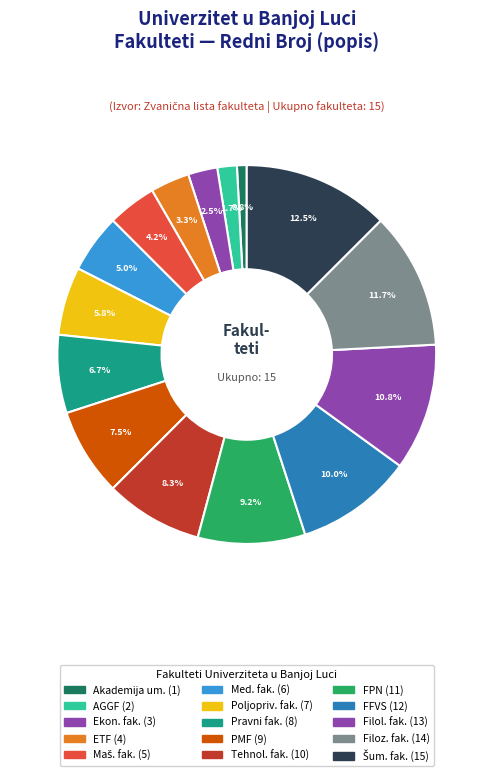

Which slice is the largest?

Šumarski fakultet